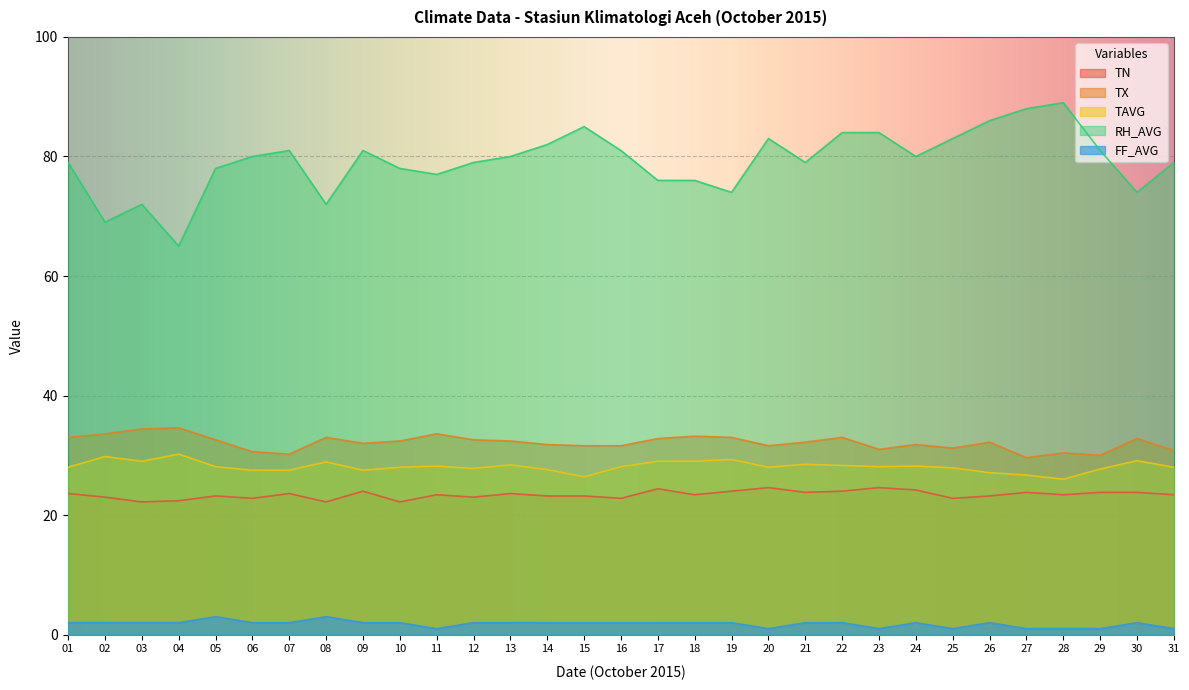

Count the number of categories in the chart.

31